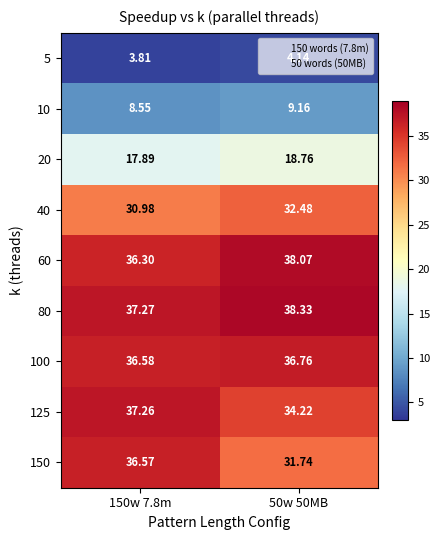

Is the value of 60 at 50w 50MB greater than the value of 150 at 150w 7.8m?

Yes